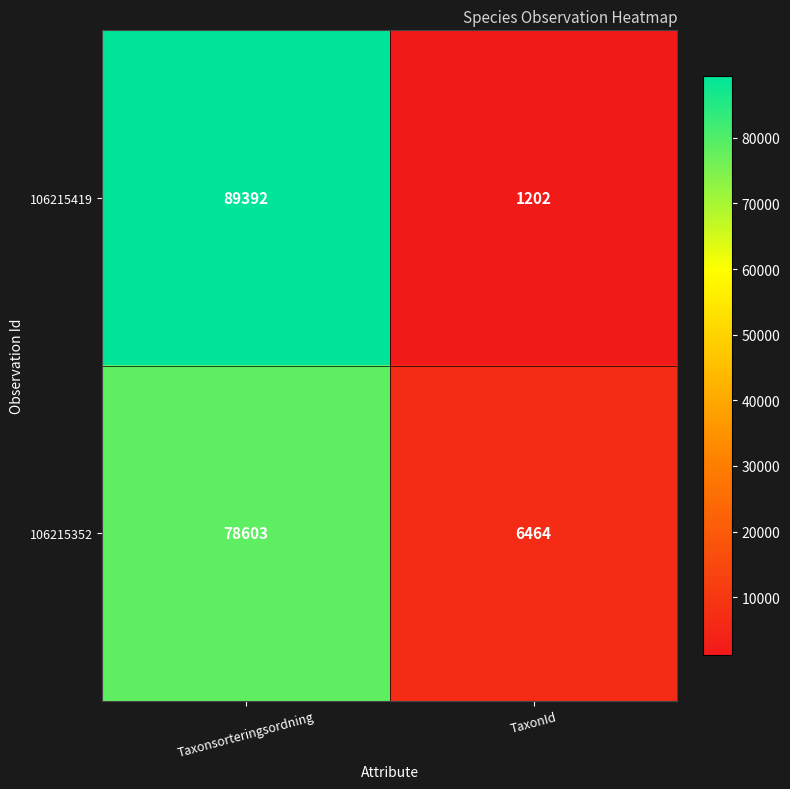

List the labels in order of 106215419 value, smallest first.

TaxonId, Taxonsorteringsordning